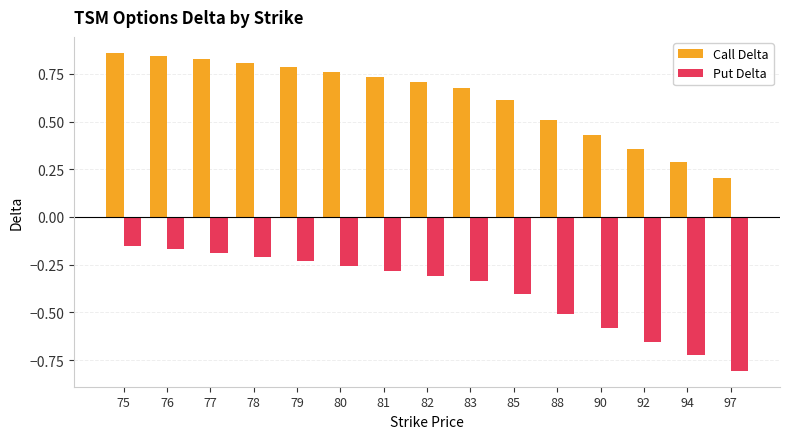

What is the difference between the maximum and second lowest values in the Call Delta series?

0.6